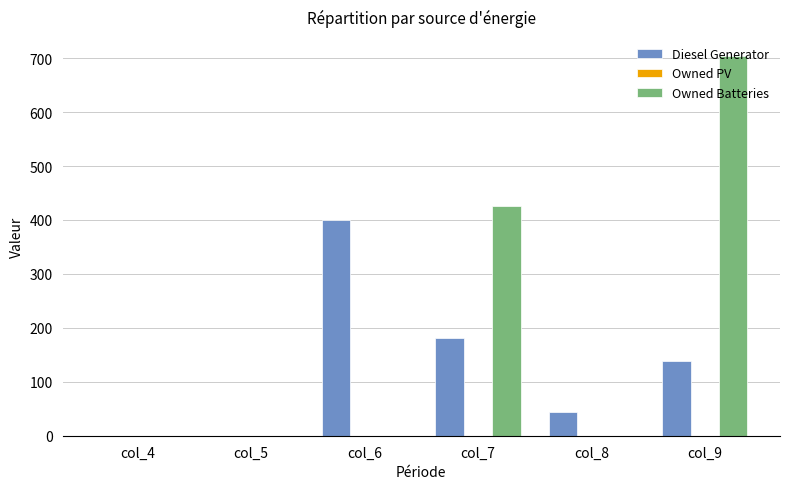

How many groups of bars are there?

6